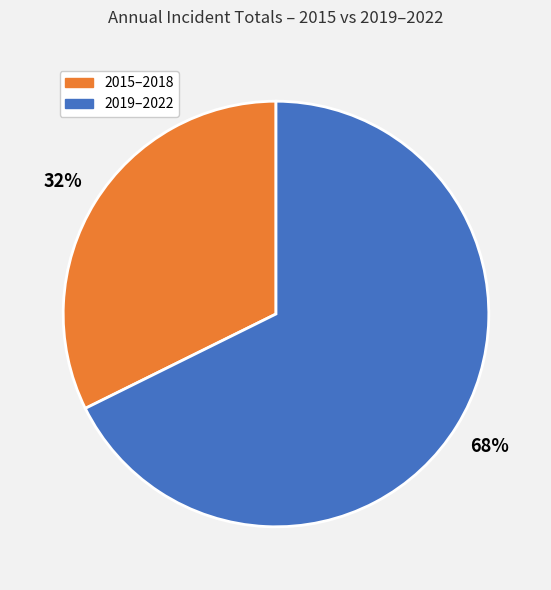

How many slices are in this pie chart?

2